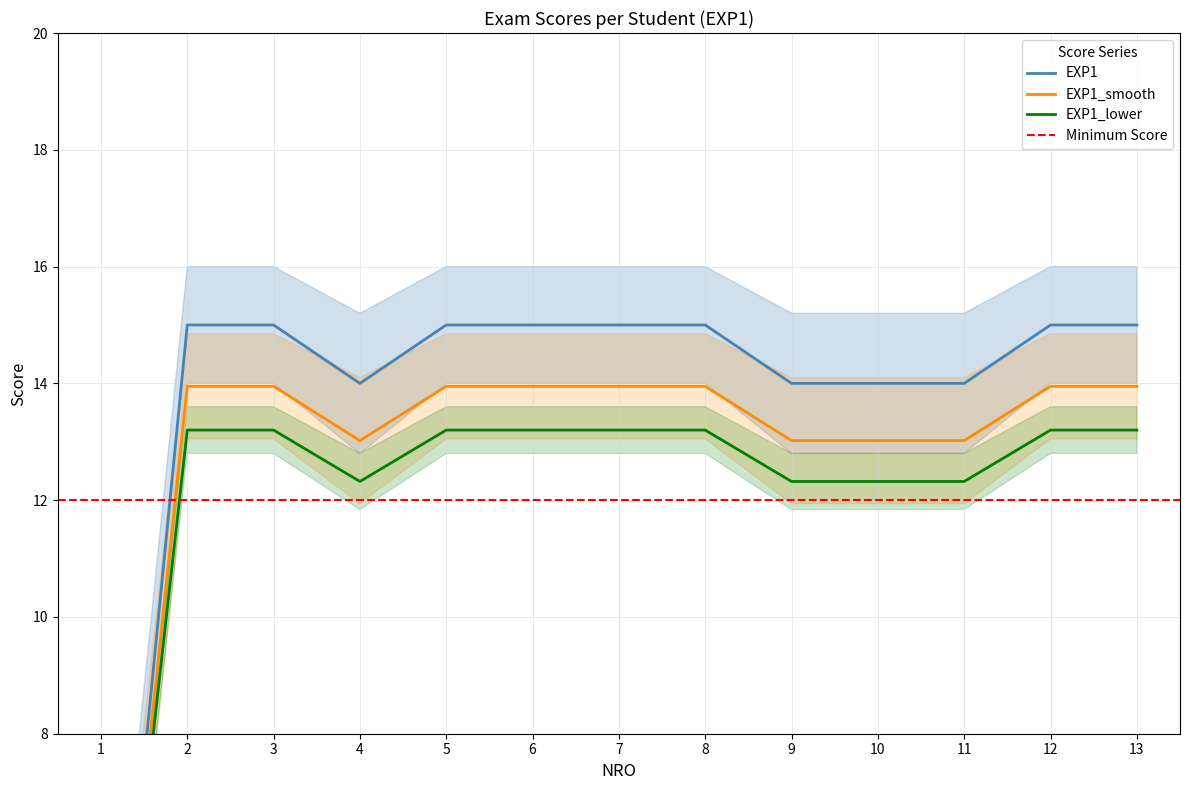

Reading left to right, what are all the values shown in this chart?

1=0	2=15	3=15	4=14	5=15	6=15	7=15	8=15	9=14	10=14	11=14	12=15	13=15